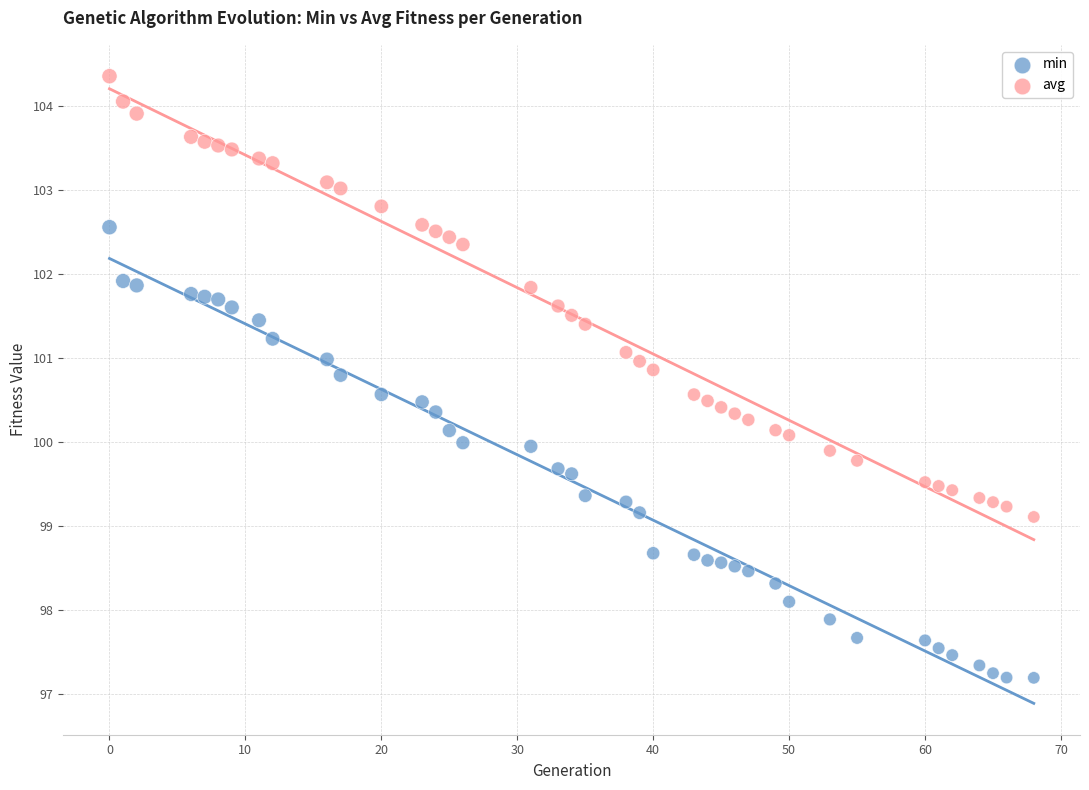

Which series contains the lowest Y value?

min